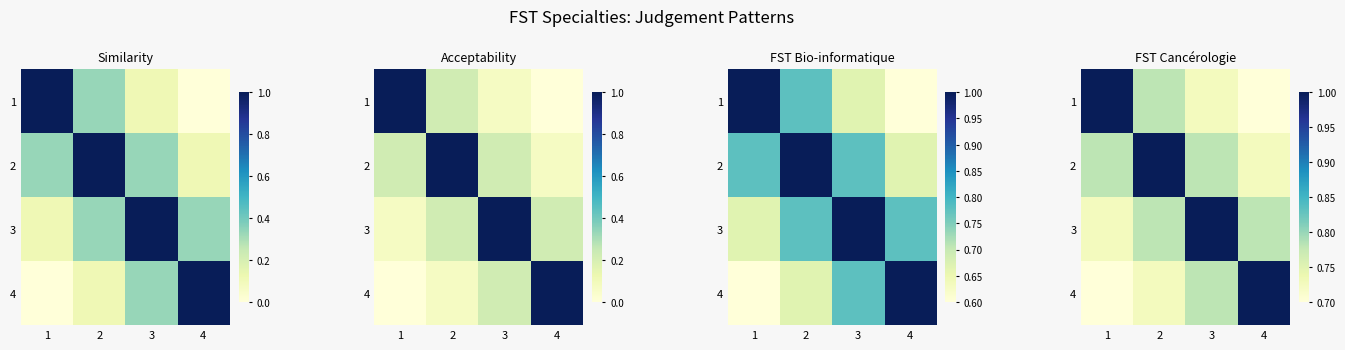

Between 2 and 3, which series saw the biggest shift?

2